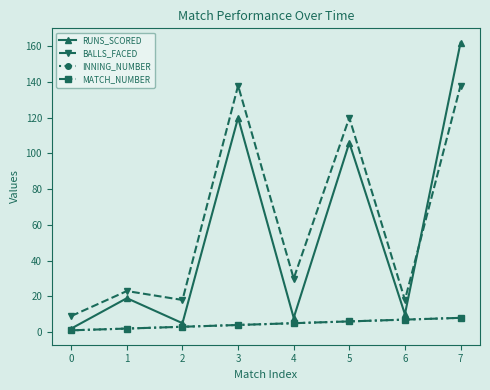

Does the chart have visible grid lines?

No